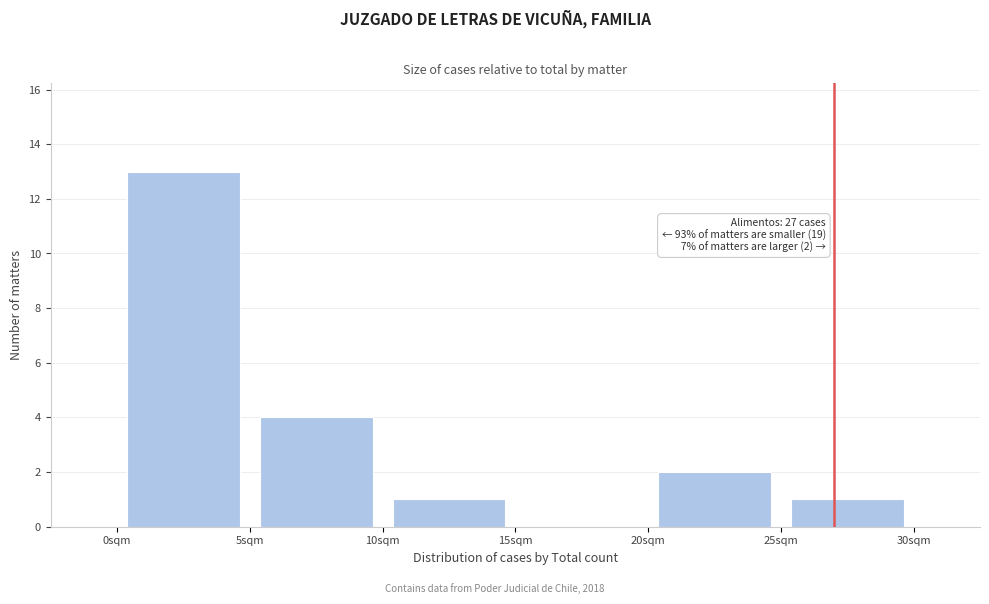

Over which range of the x-axis is the bar tallest?

0 to 5